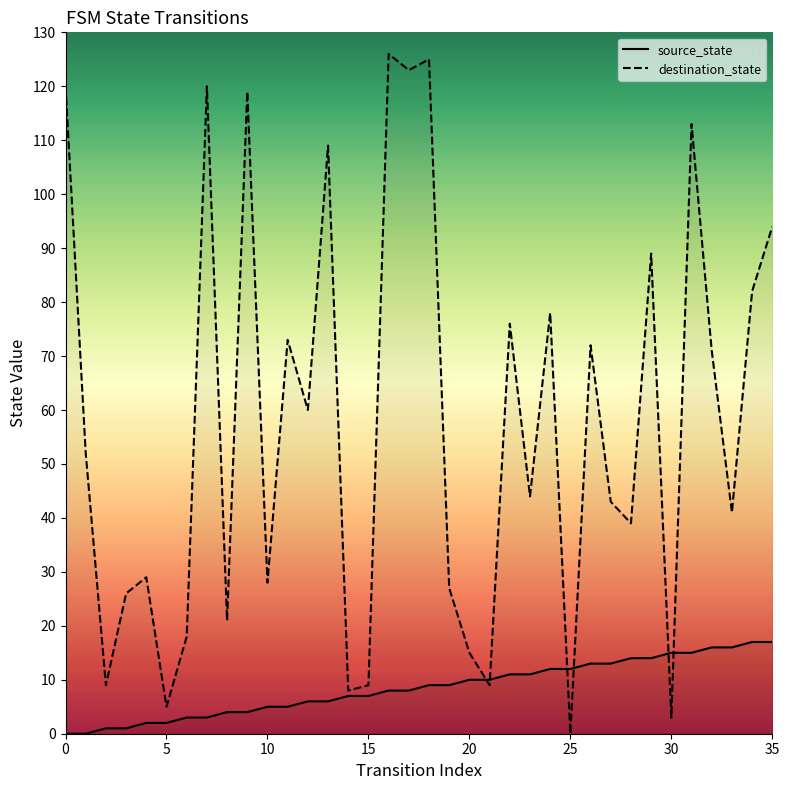

At which category is the sum across all series the highest?

16